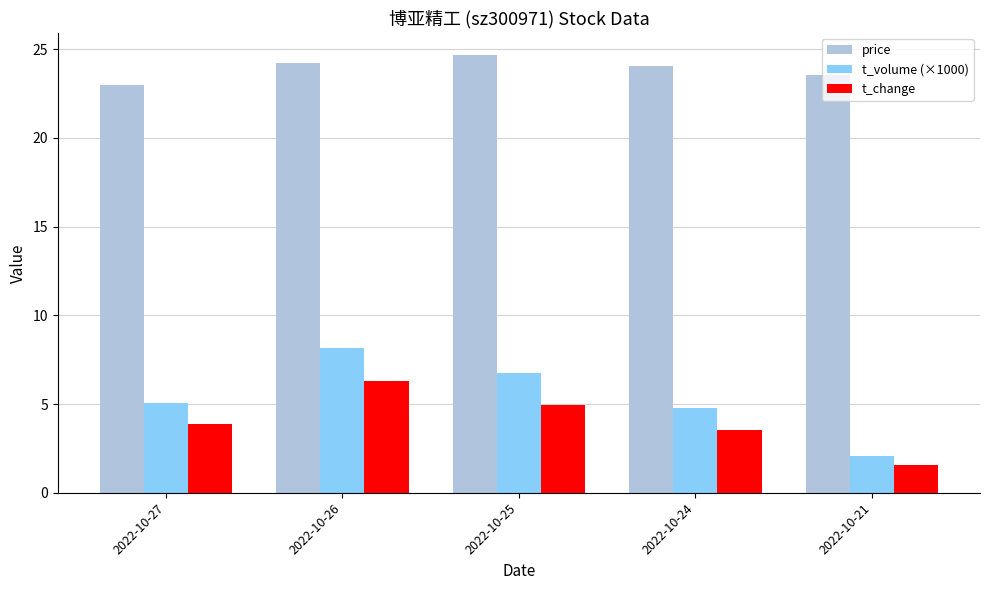

Which series changed the most between 2022-10-25 and 2022-10-24?

t_volume (×1000)